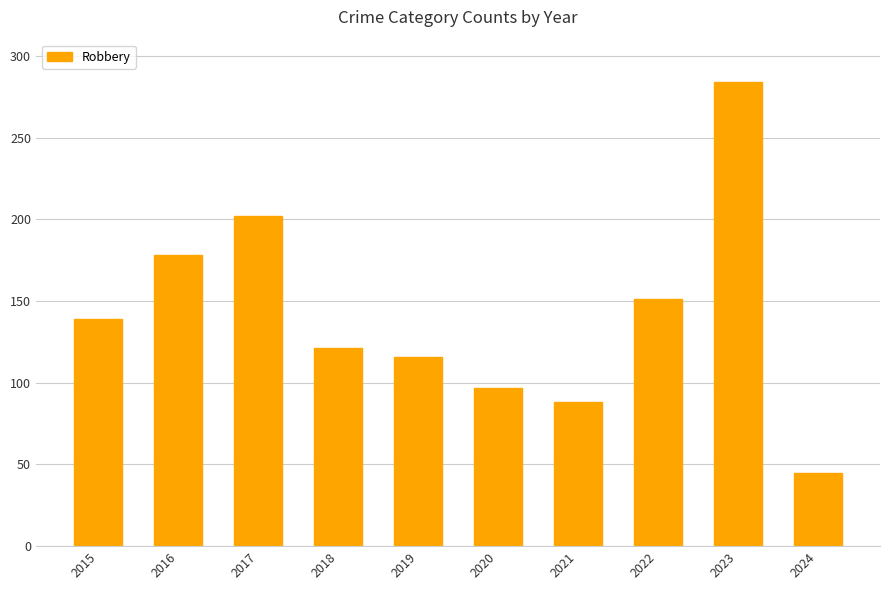

What is the smallest value displayed?

45